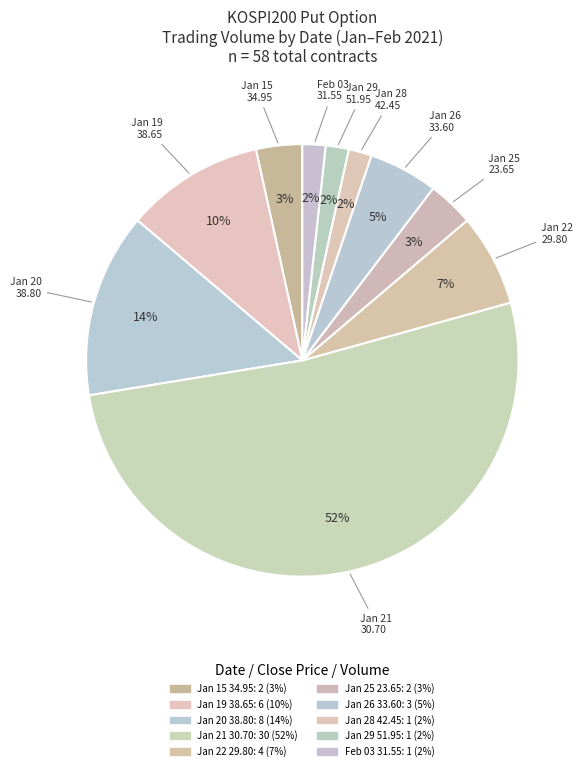

Count the number of slices in the pie.

10